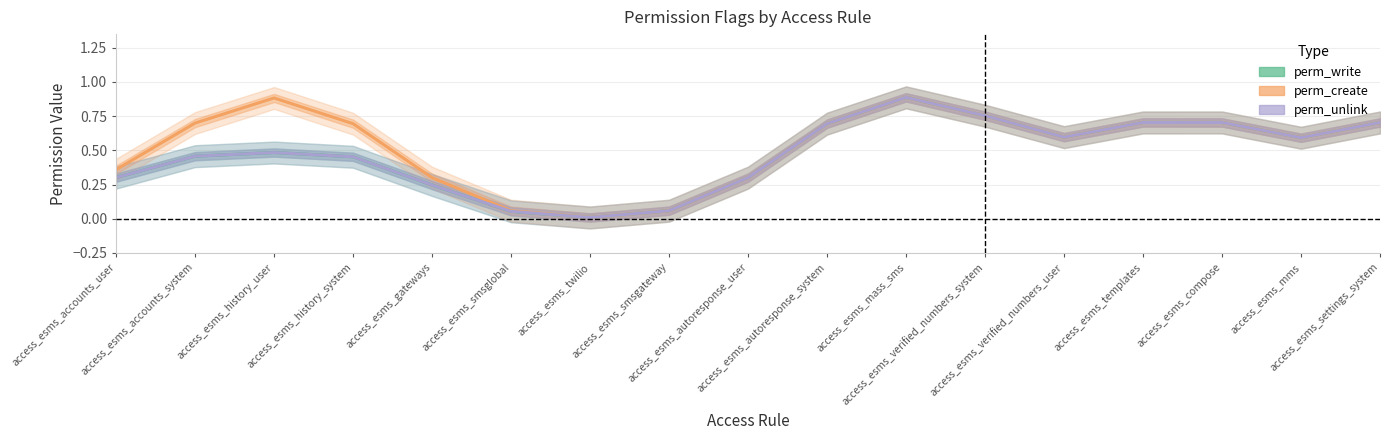

How many distinct data groups are displayed?

3